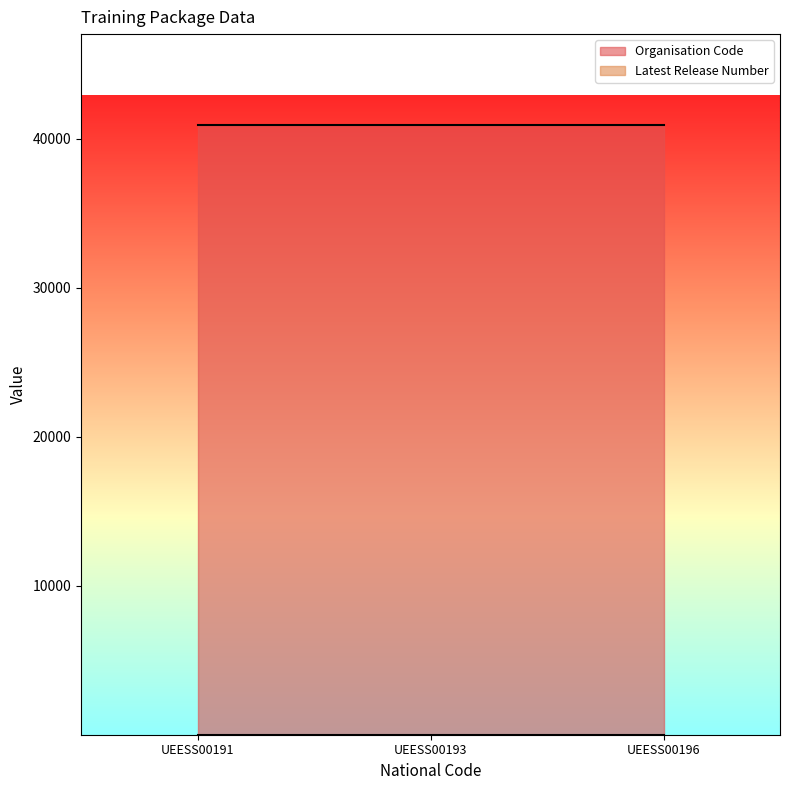

True or false: Organisation Code has a value of 71045 at UEESS00196.

False